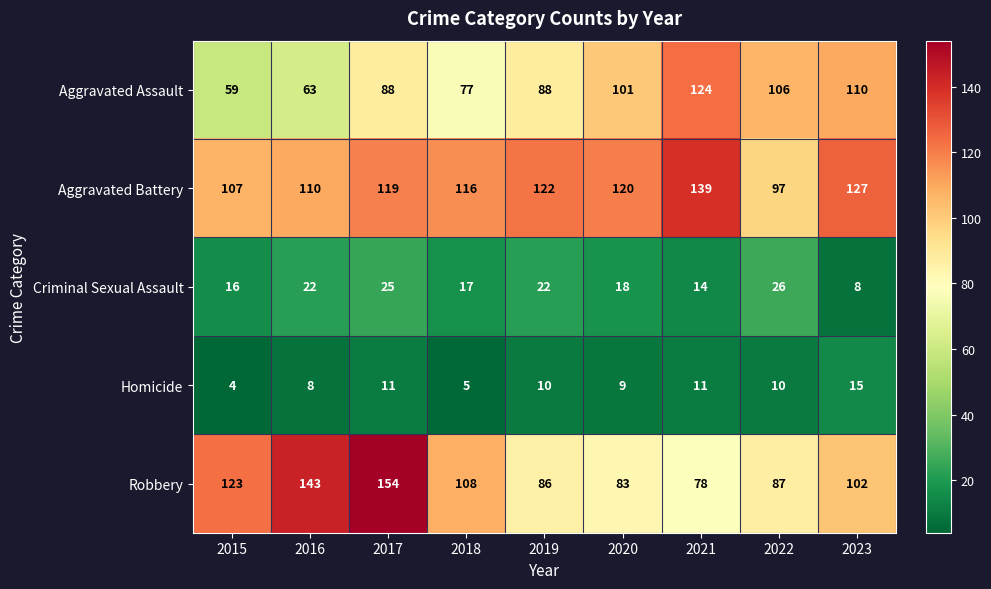

The Aggravated Battery series shows 153 at 2022. True or false?

False